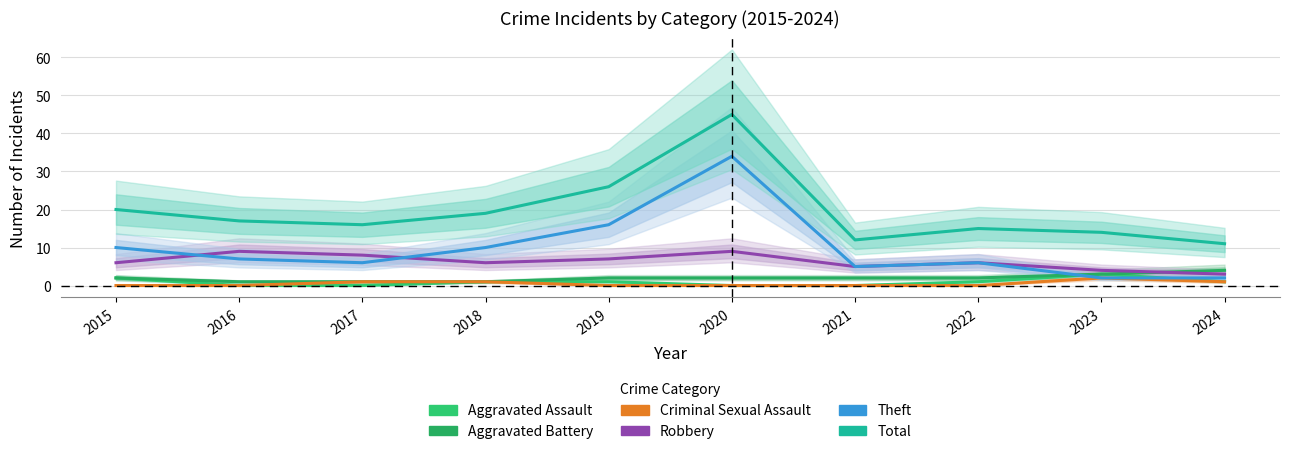

True or false: Aggravated Battery and Aggravated Assault cross at least once.

False